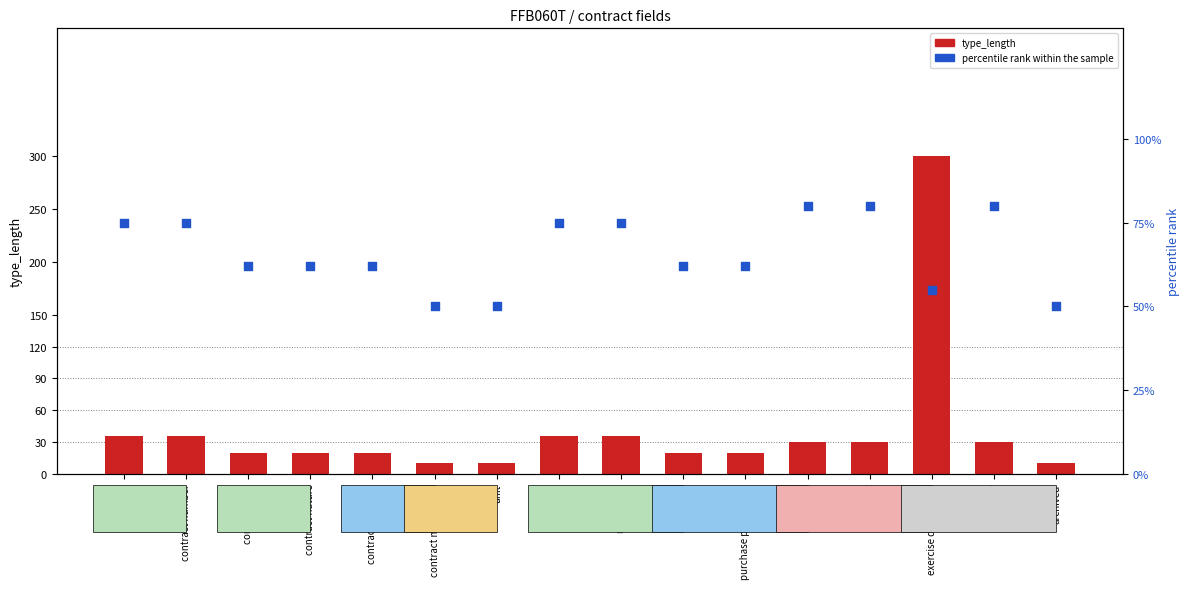

Which series contains the lowest Y value?

type_length